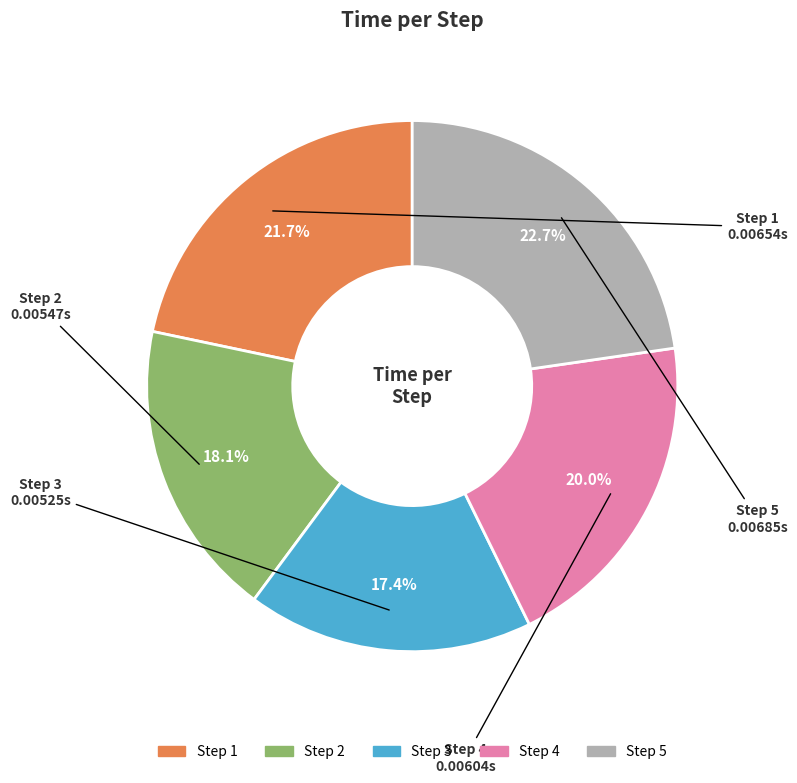

Does any single category account for the majority?

No